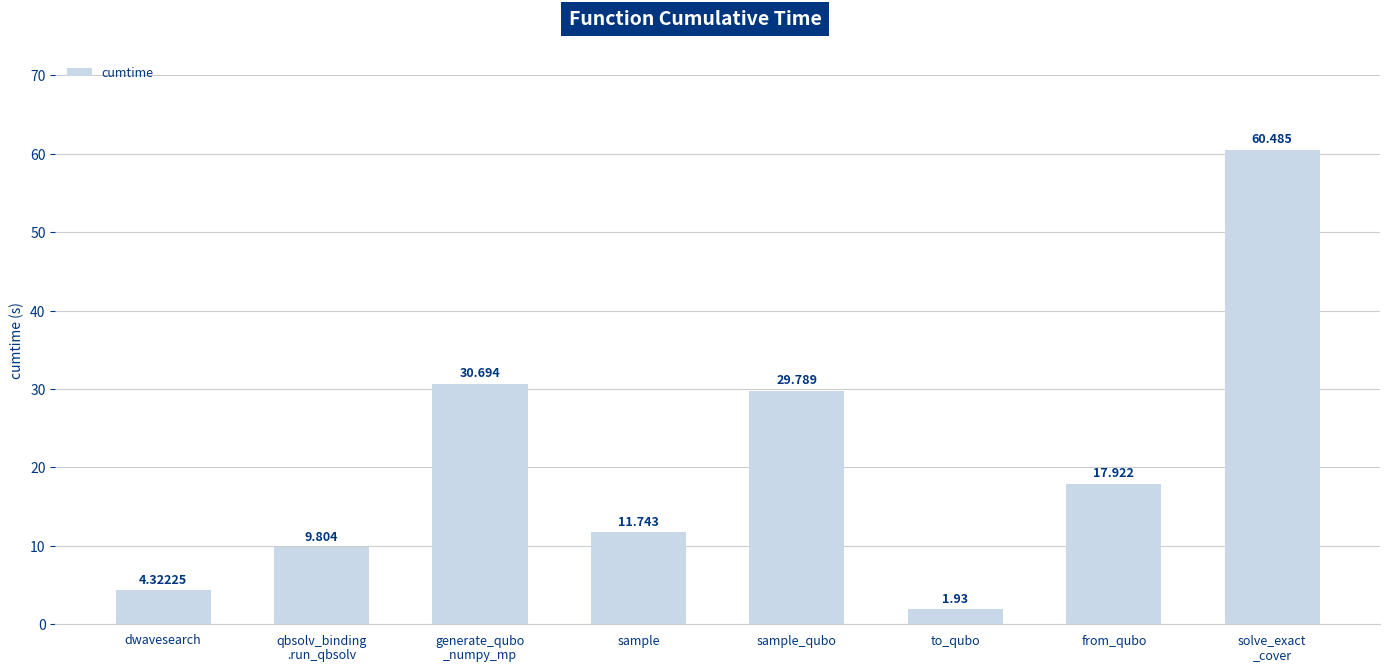

What is the label of the 3rd bar from the right?

to_qubo